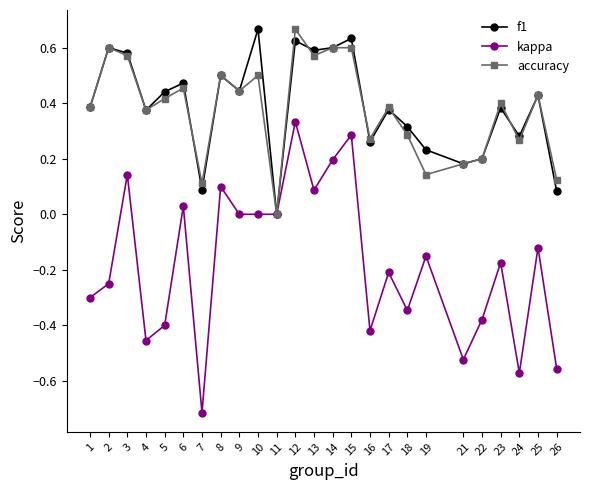

True or false: kappa has more than 1 points higher than both neighbors.

True